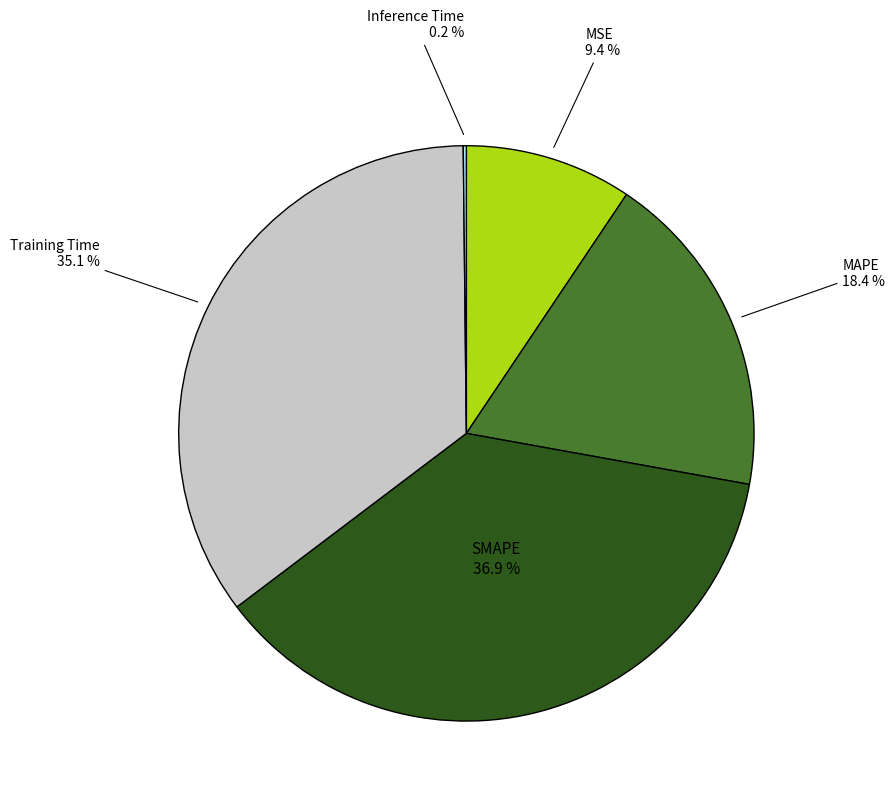

Is there a majority slice in this chart?

No